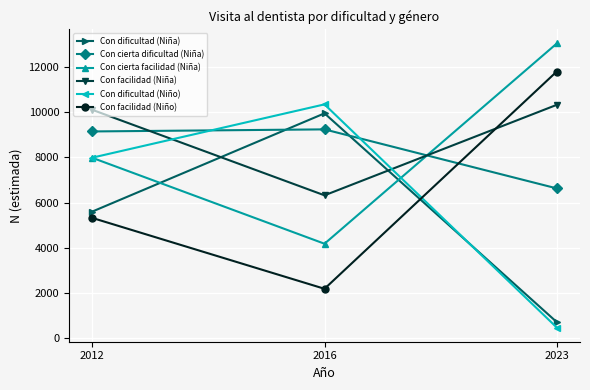

Reading left to right, extract all data points from this chart.

Con dificultad (Niña): 5598	9956	696
Con cierta dificultad (Niña): 9153	9245	6627
Con cierta facilidad (Niña): 7984	4172	13055
Con facilidad (Niña): 10113	6319	10334
Con dificultad (Niño): 7990	10354	455
Con facilidad (Niño): 5317	2173	11812